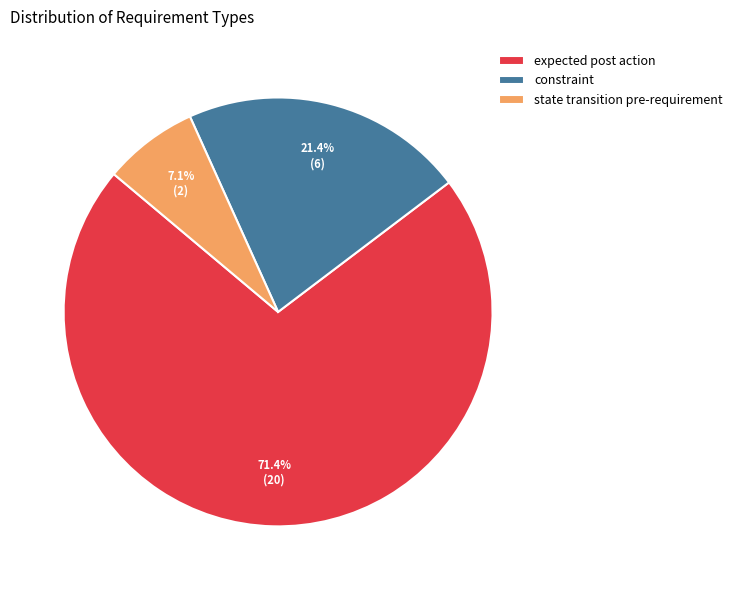

What is the smallest slice in the pie chart?

state transition pre-requirement